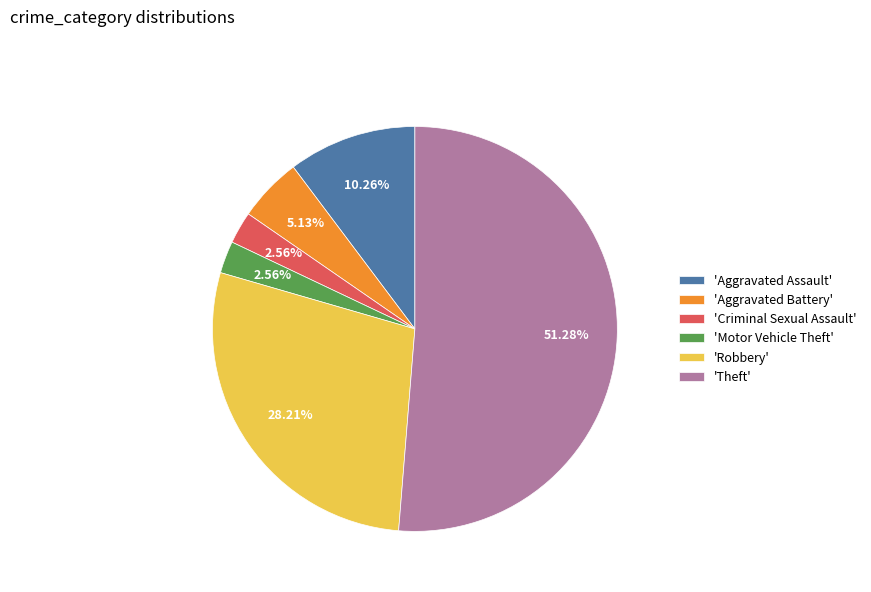

Does 'Theft' account for over 50% of the chart?

Yes